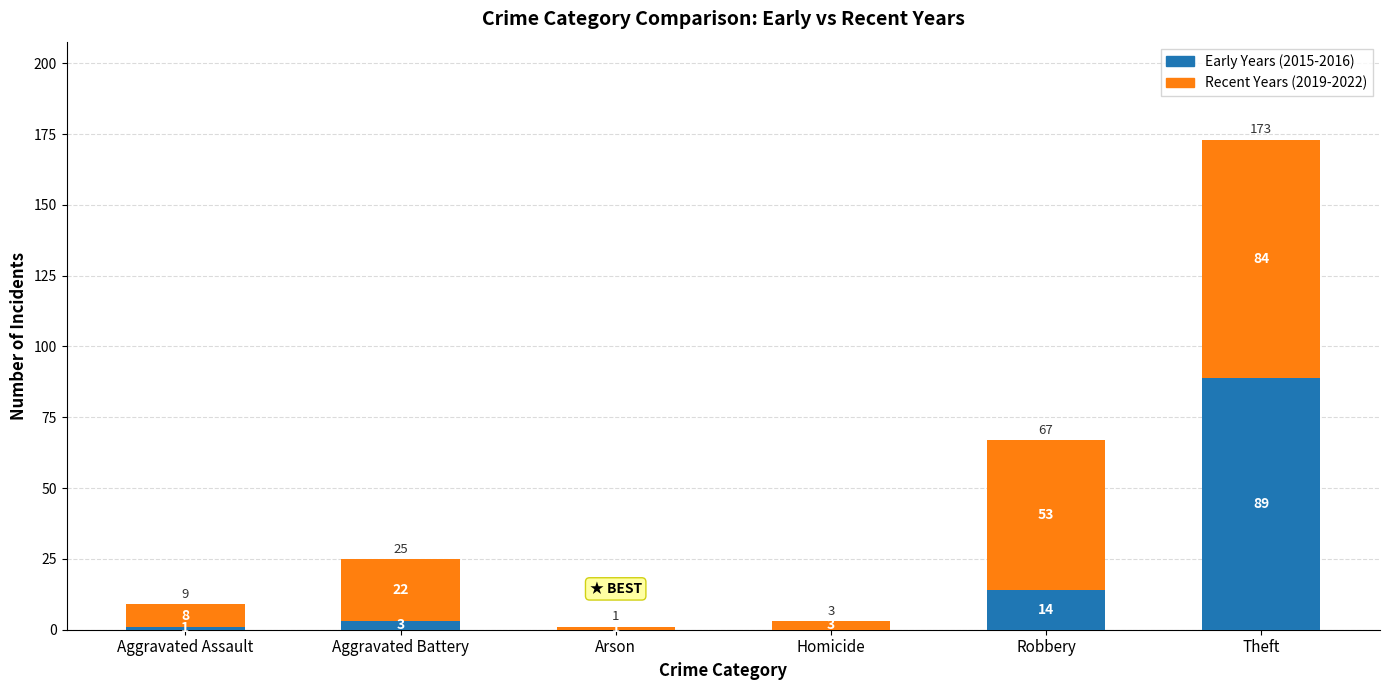

Is it true that Early Years (2015-2016) equals 22 at Robbery?

False